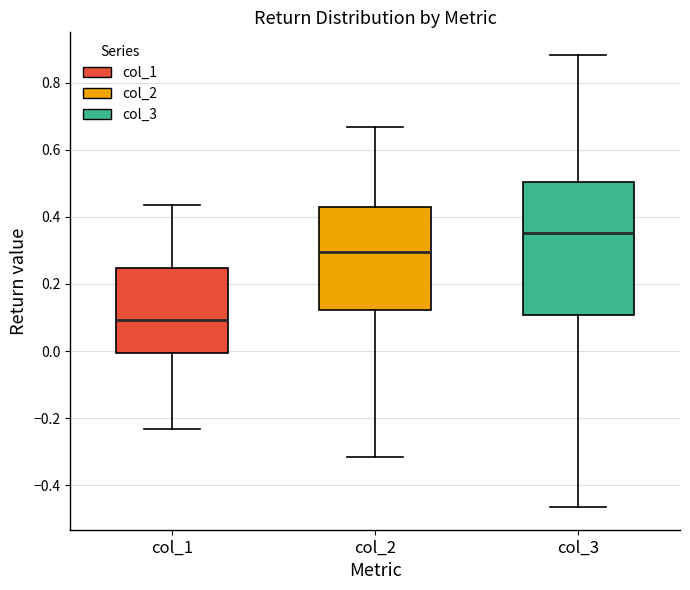

Which box is the tallest, from its lower edge to its upper edge?

col_3